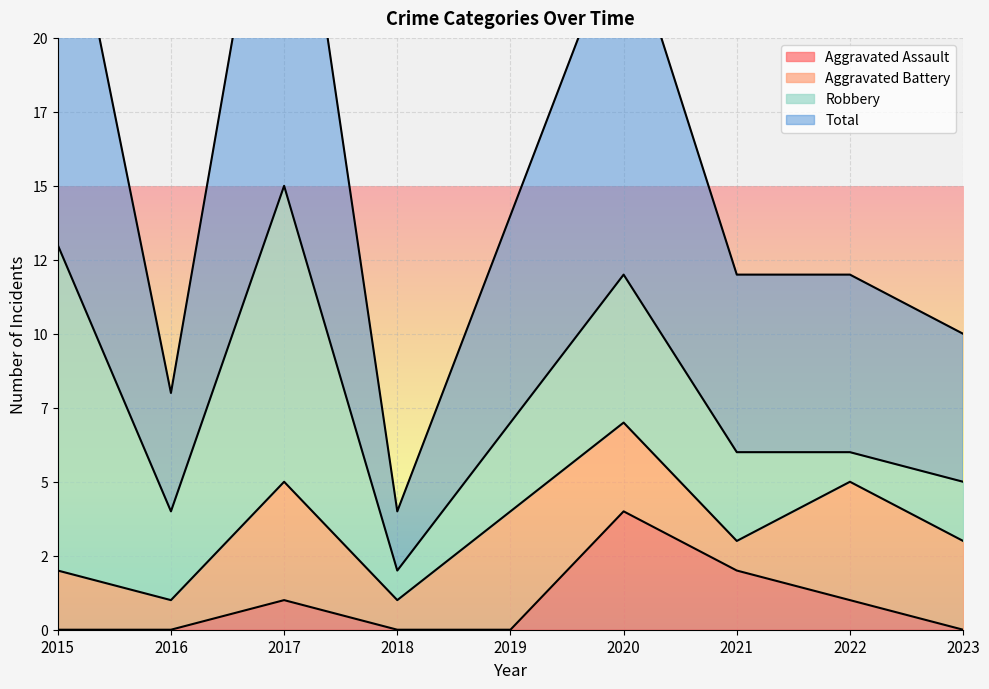

Which series changed the most between 2015 and 2021?

Total